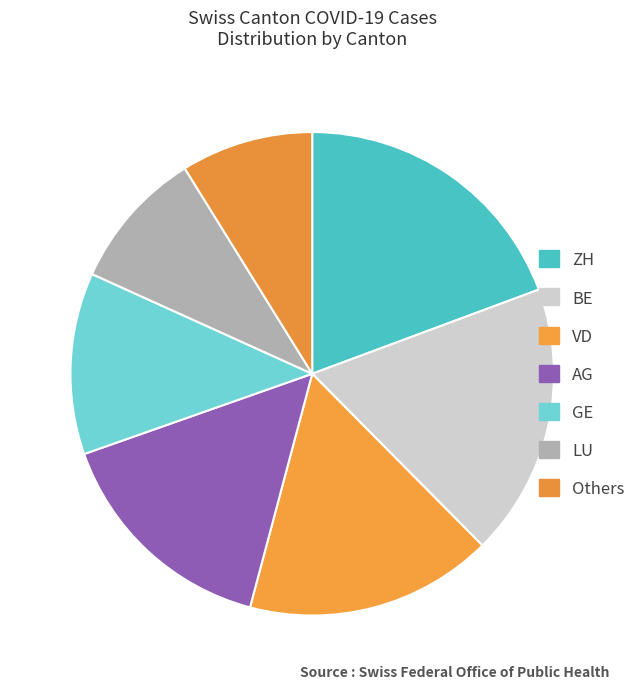

How many slices are in this pie chart?

7